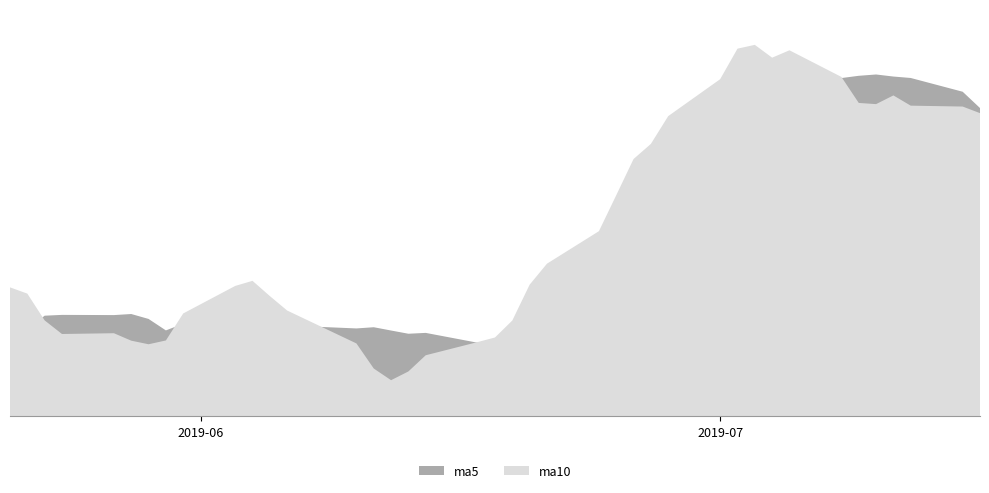

Which category has the lowest value in the ma10 series?

2019-06-18